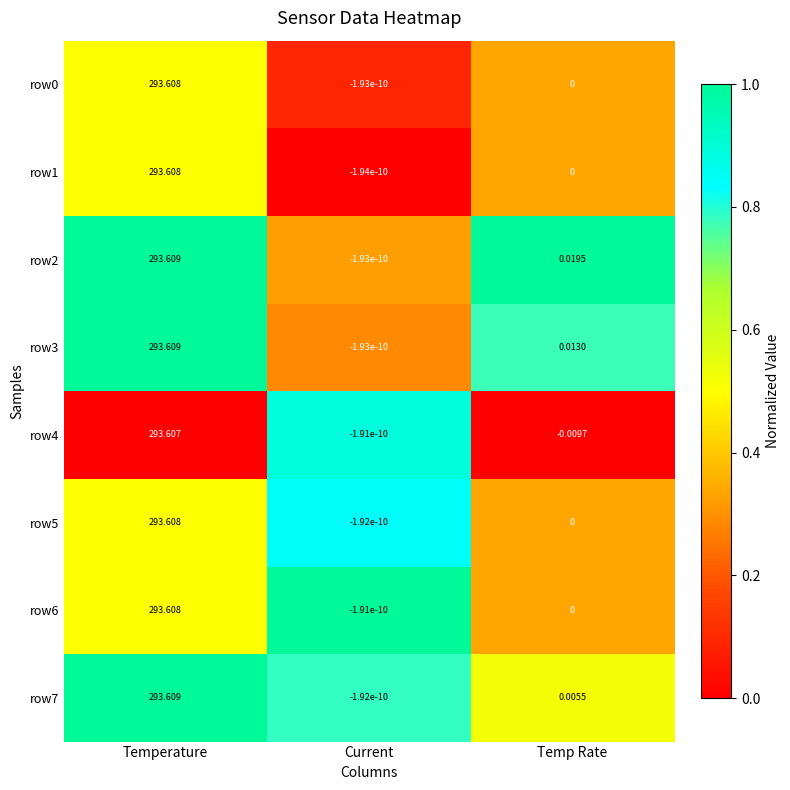

Which category has the highest value across all series?

Temperature